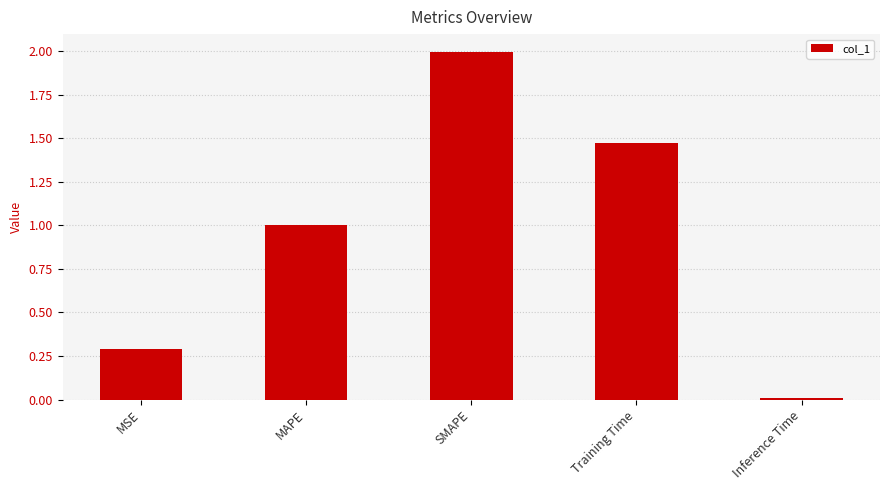

What is the greatest value displayed?

2.0